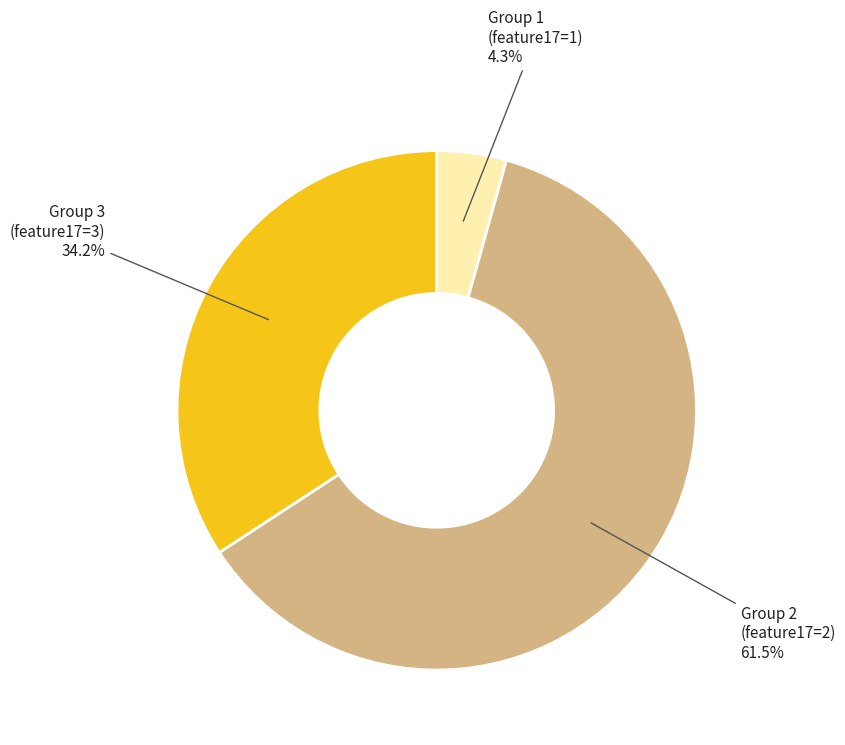

Do Group 3 (feature17=3) and Group 1 (feature17=1) together represent more than half of the pie?

No